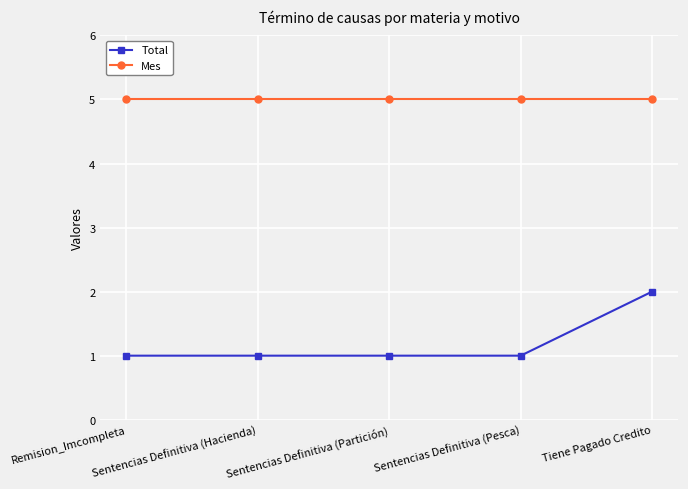

What is the label of the 3rd point from the left?

Sentencias Definitiva (Partición)